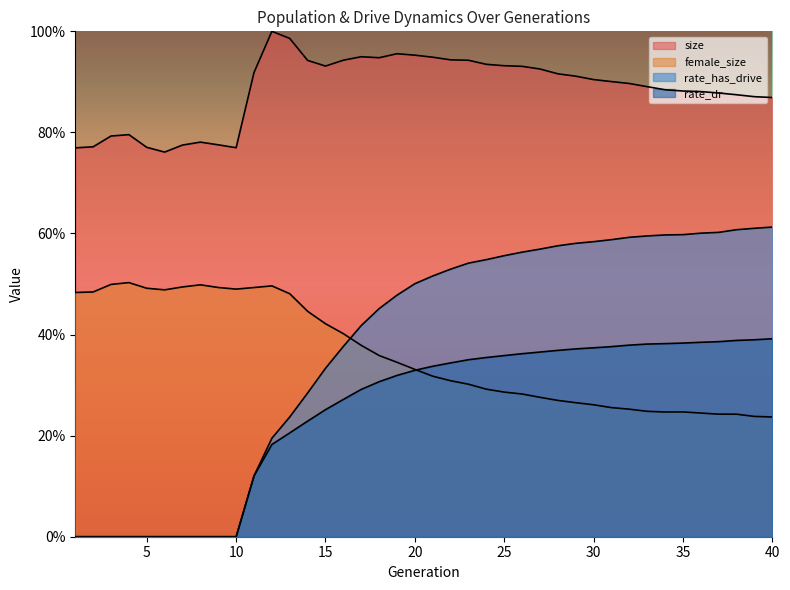

What is the value of the size point at the 23rd from the left?

0.9